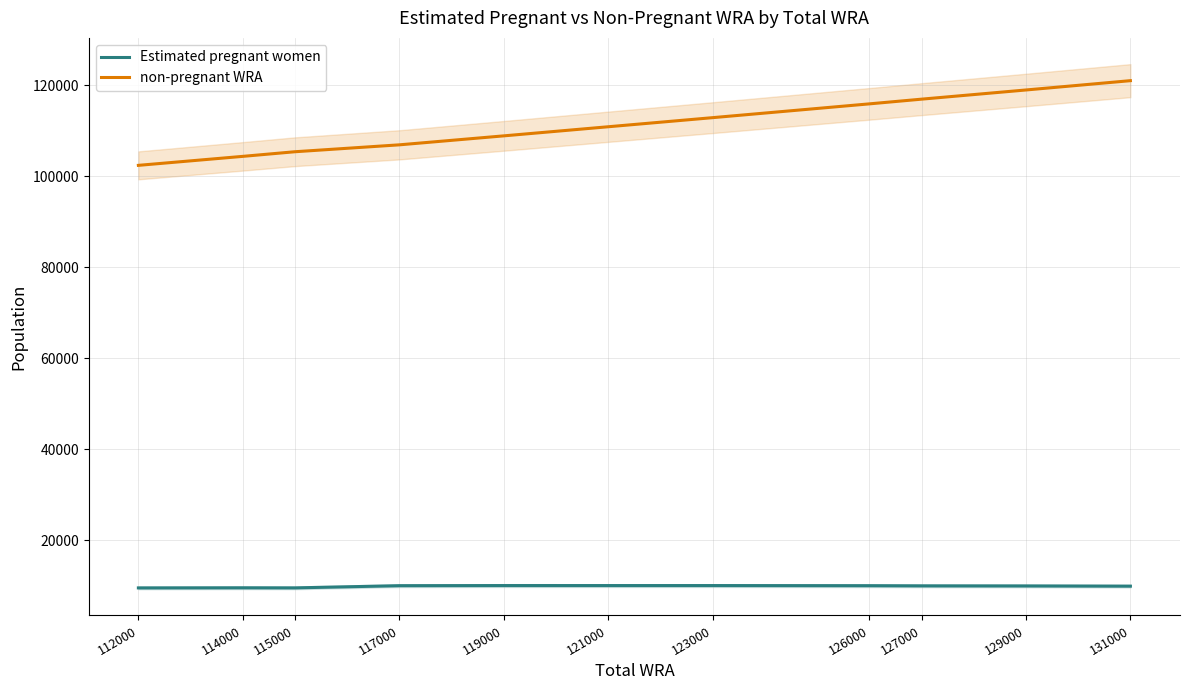

Which series has the largest total across all categories?

non-pregnant WRA